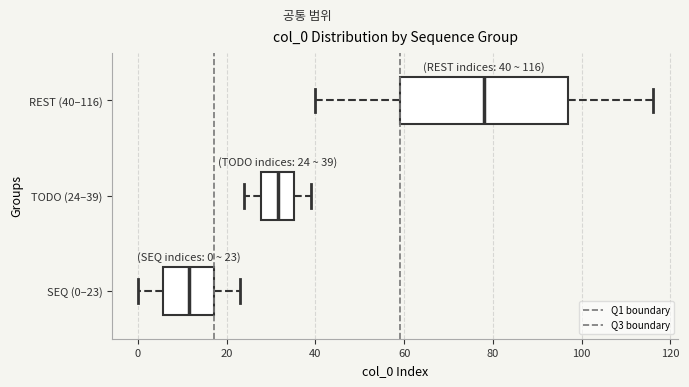

Which box is the widest, from its left edge to its right edge?

REST (40–116)